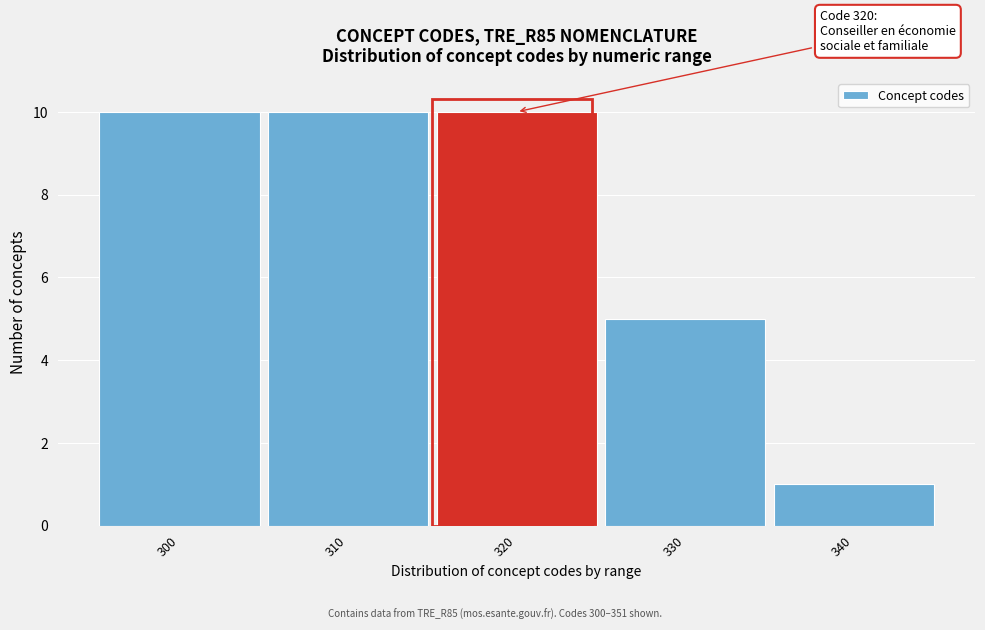

Reading left to right, extract all data points from this chart.

300=10	310=10	320=10	330=5	340=1